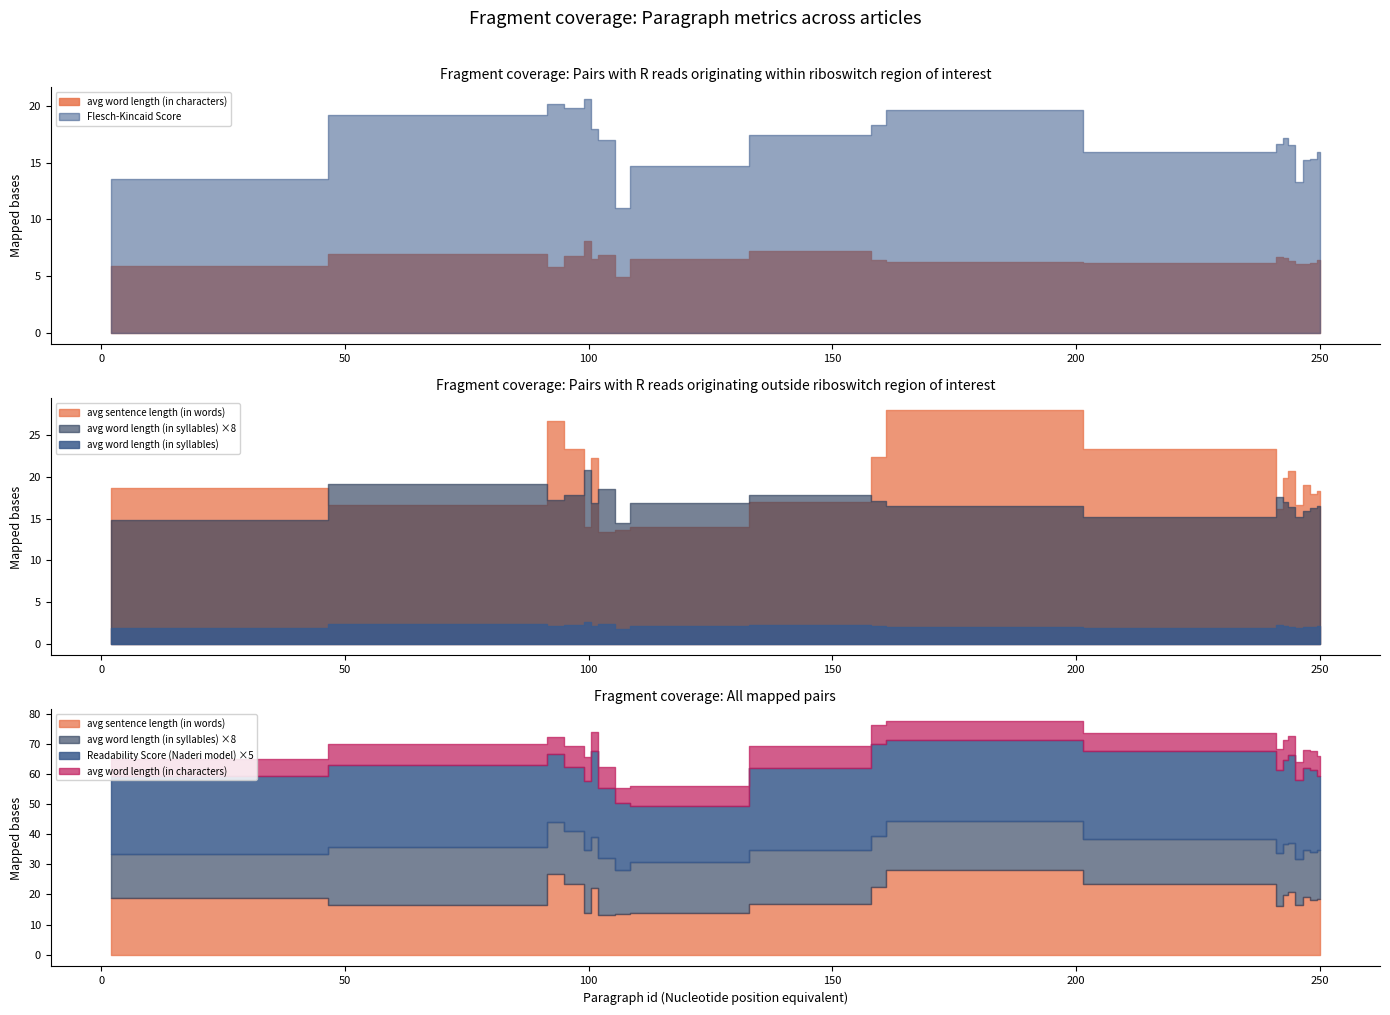

What is the difference between the second highest and minimum values in the Flesch-Kincaid Score series?

9.1